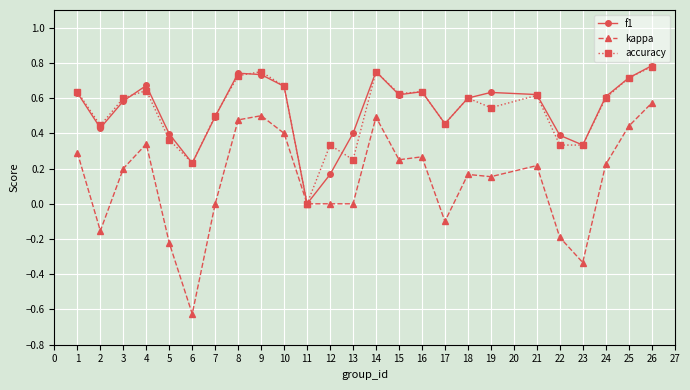

Is the value of accuracy at 3 greater than the value of kappa at 12?

Yes